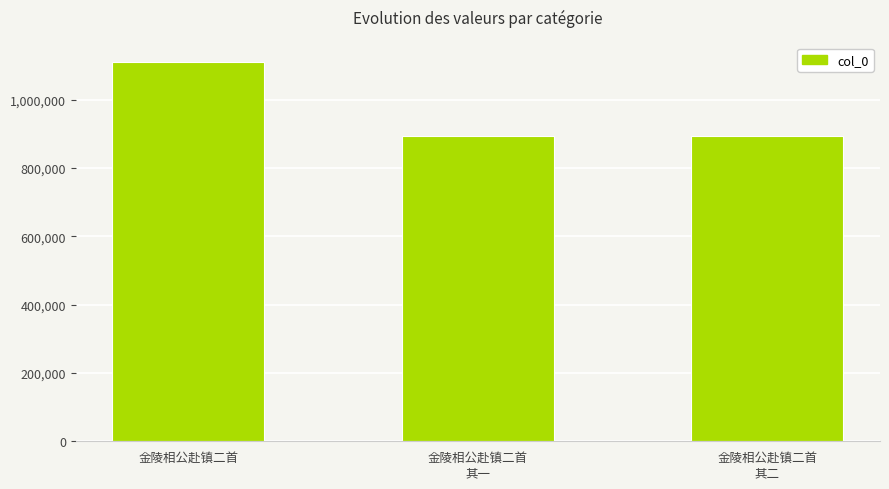

Where does the data first go above 893059?

金陵相公赴镇二首